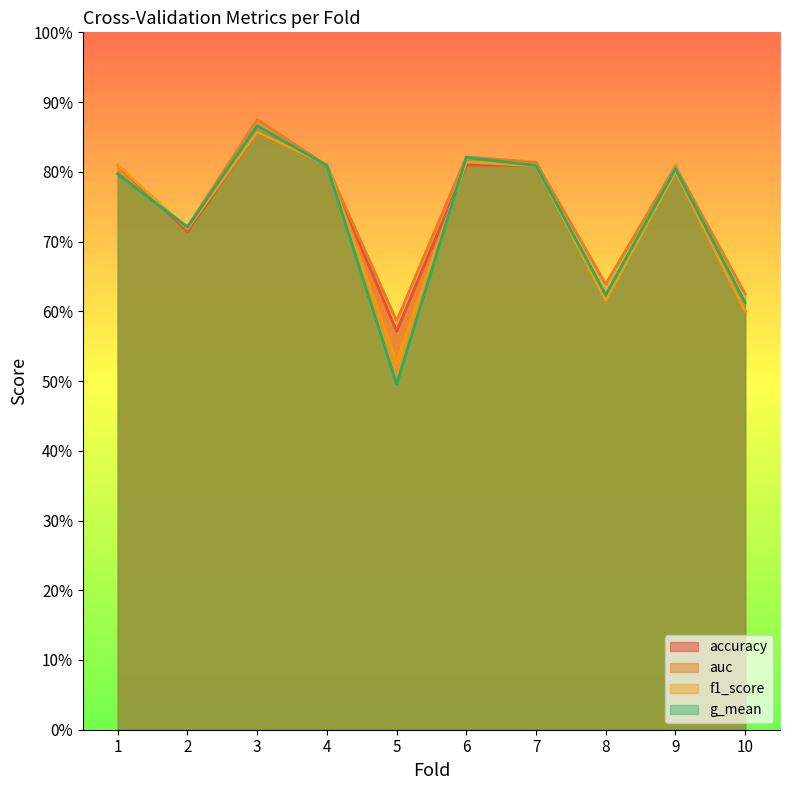

How many times do f1_score and accuracy cross each other?

2